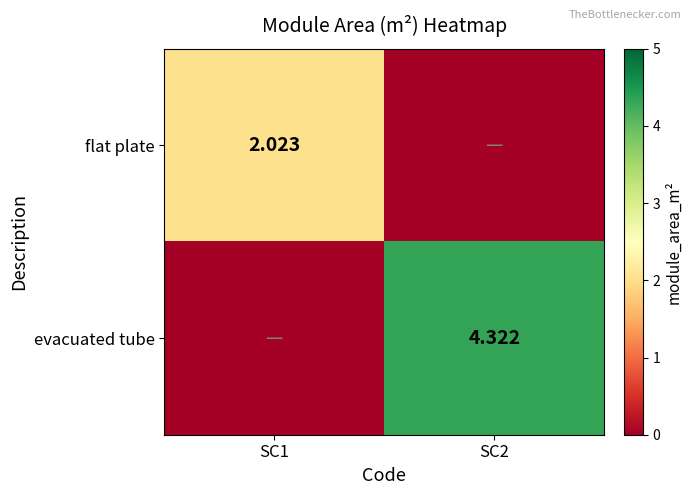

How many data points in flat plate are above 2?

1